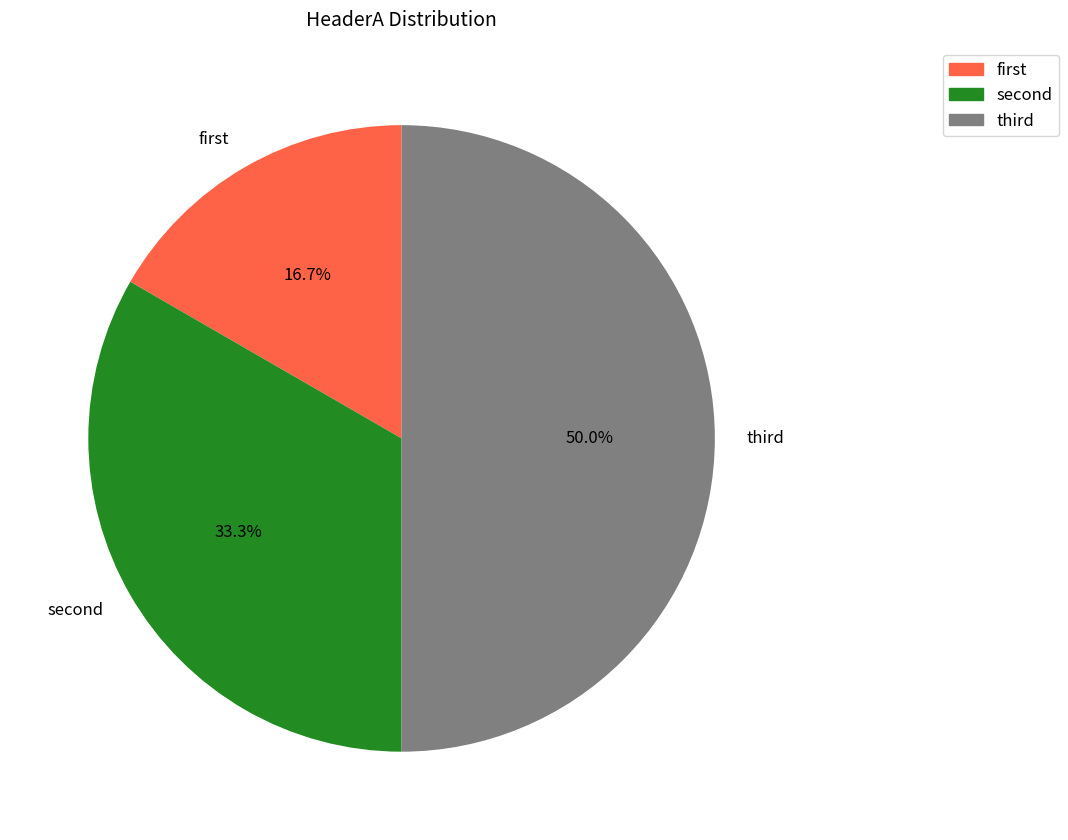

Which slice is the largest?

third